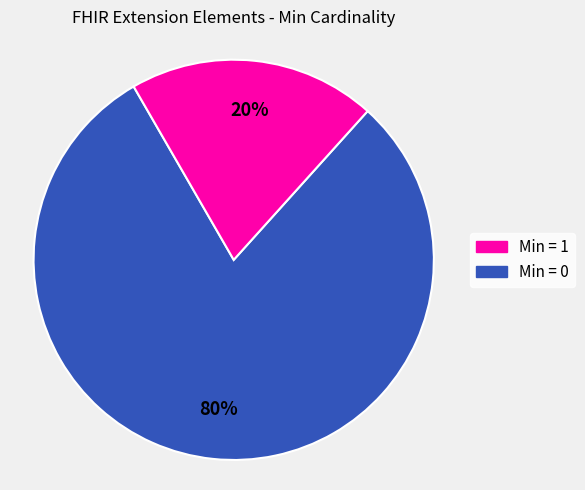

Does any single category account for the majority?

Yes